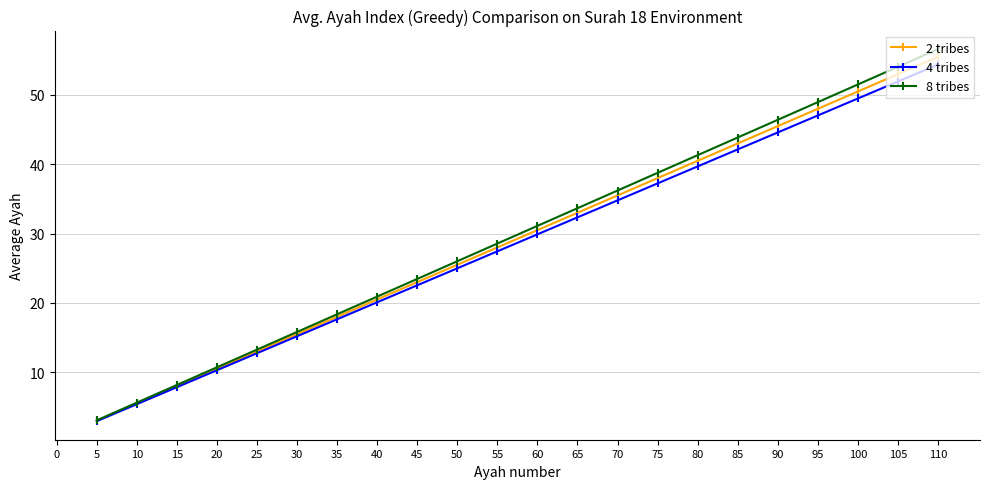

How many data points in 8 tribes are less than 28?

10